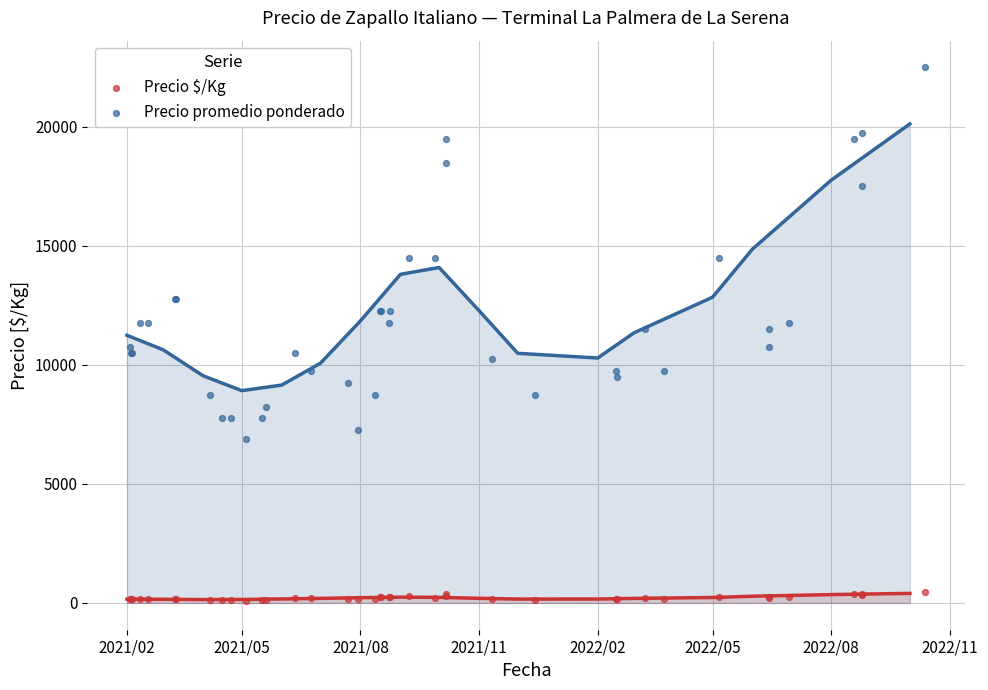

Which series reaches the maximum Y coordinate?

Precio promedio ponderado